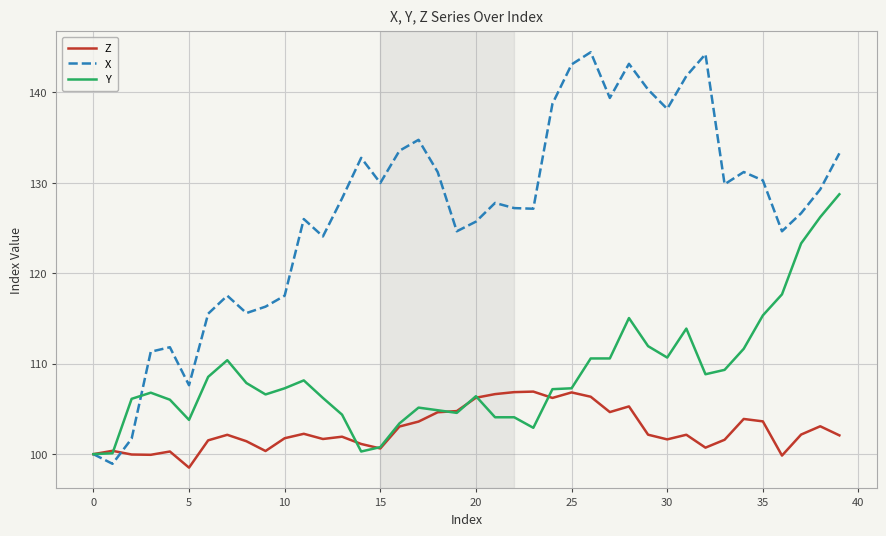

Does the chart have visible grid lines?

Yes